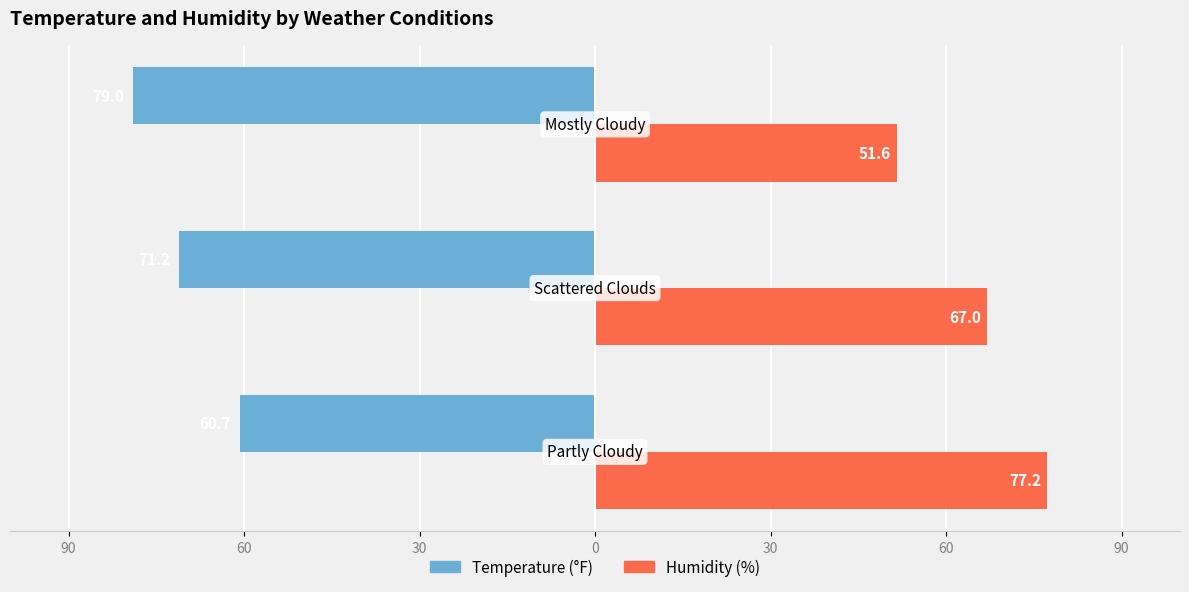

What are all the series names shown in the legend?

Temperature (°F), Humidity (%)